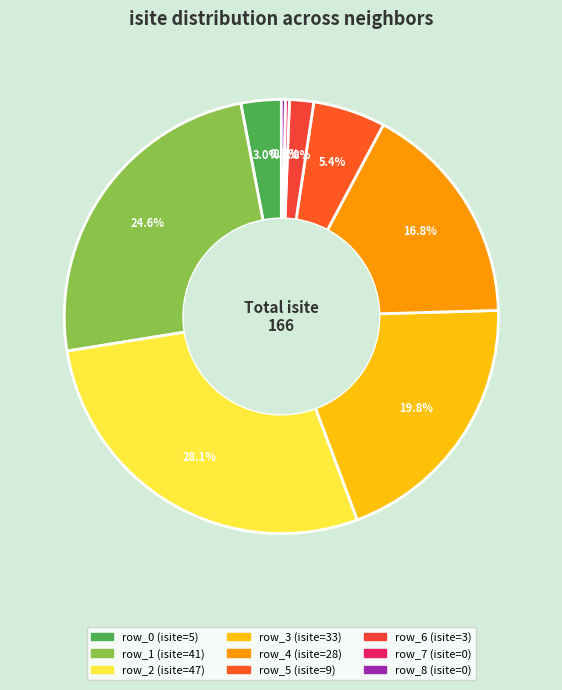

Is row_3 the majority of the pie?

No